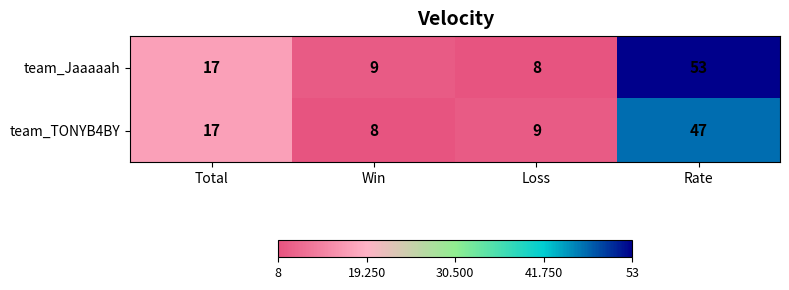

What is the sum of all team_Jaaaaah values?

87